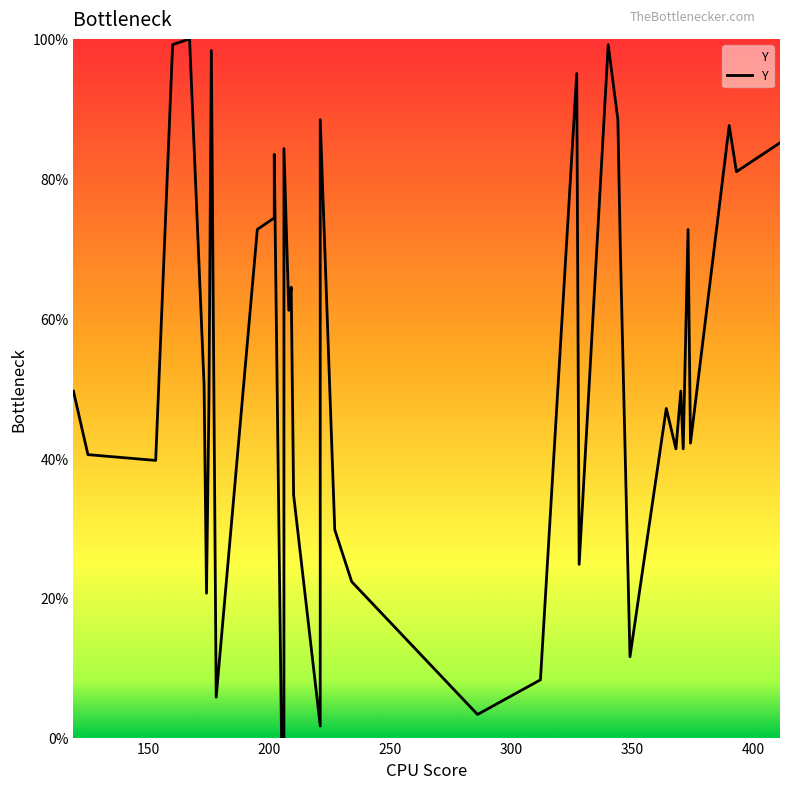

What is the value of the 35th point from the left?

41.3